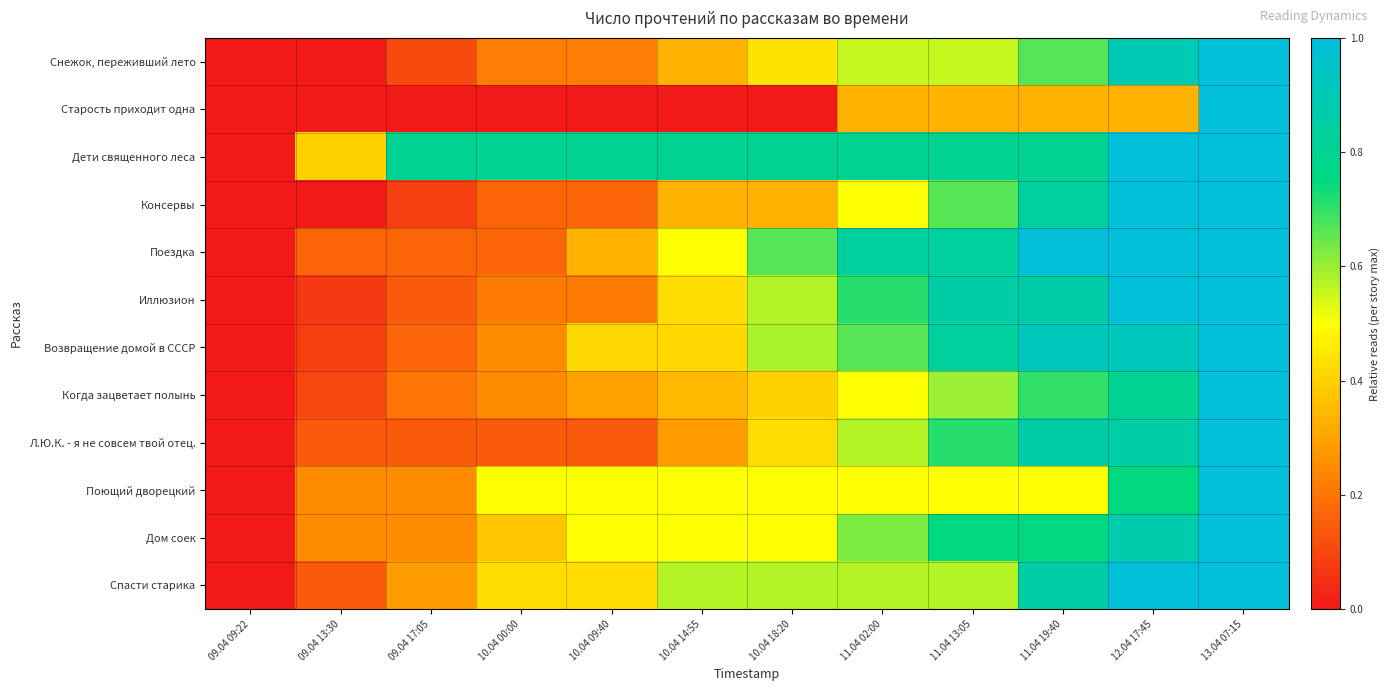

Which series has the largest total across all categories?

Дети священного леса